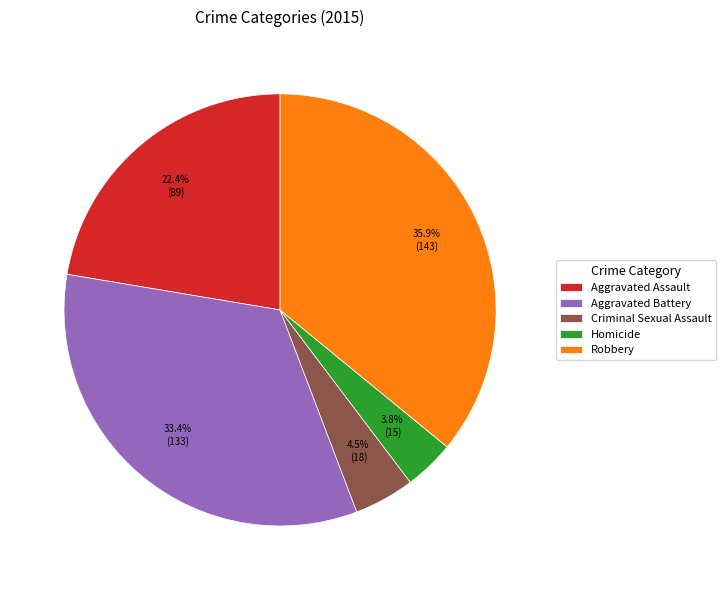

Is it true that Aggravated Battery is 27% of the pie?

False